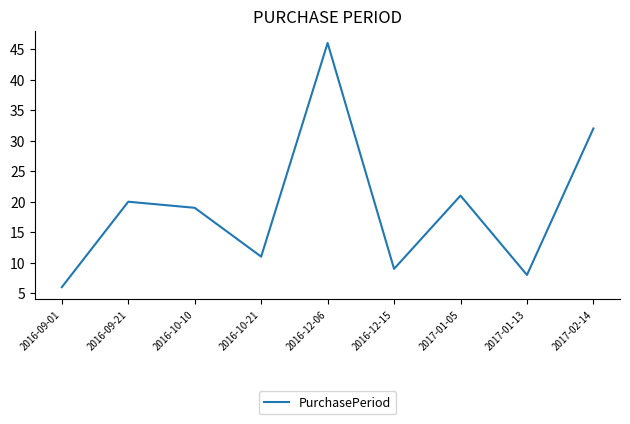

Is it true that the value at 2016-12-06 is 79?

False